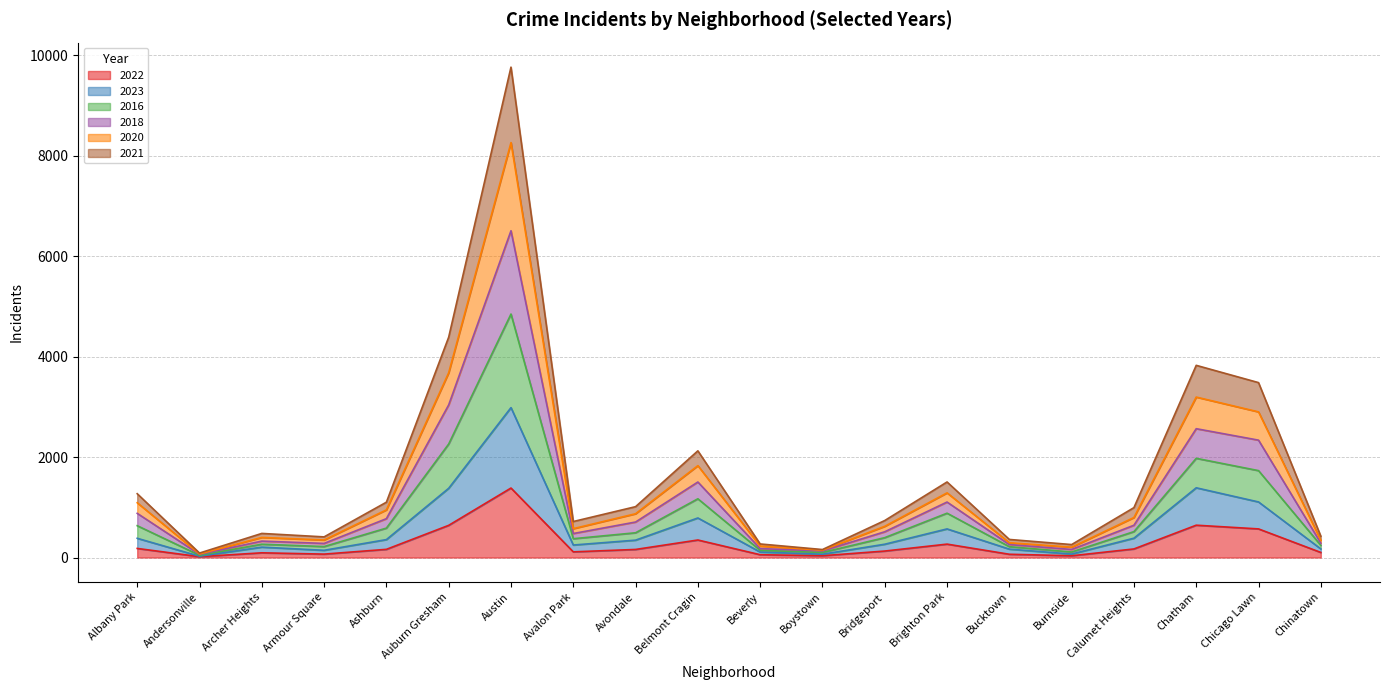

Does the chart have visible grid lines?

Yes